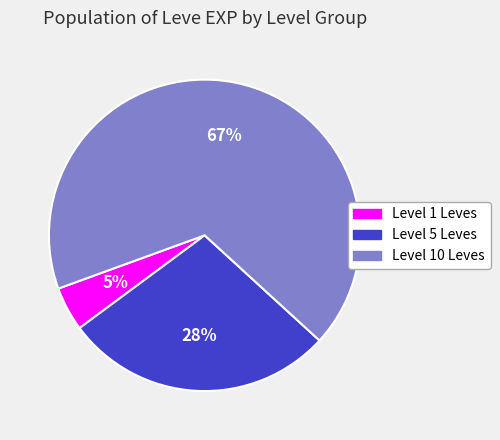

Count the number of slices in the pie.

3